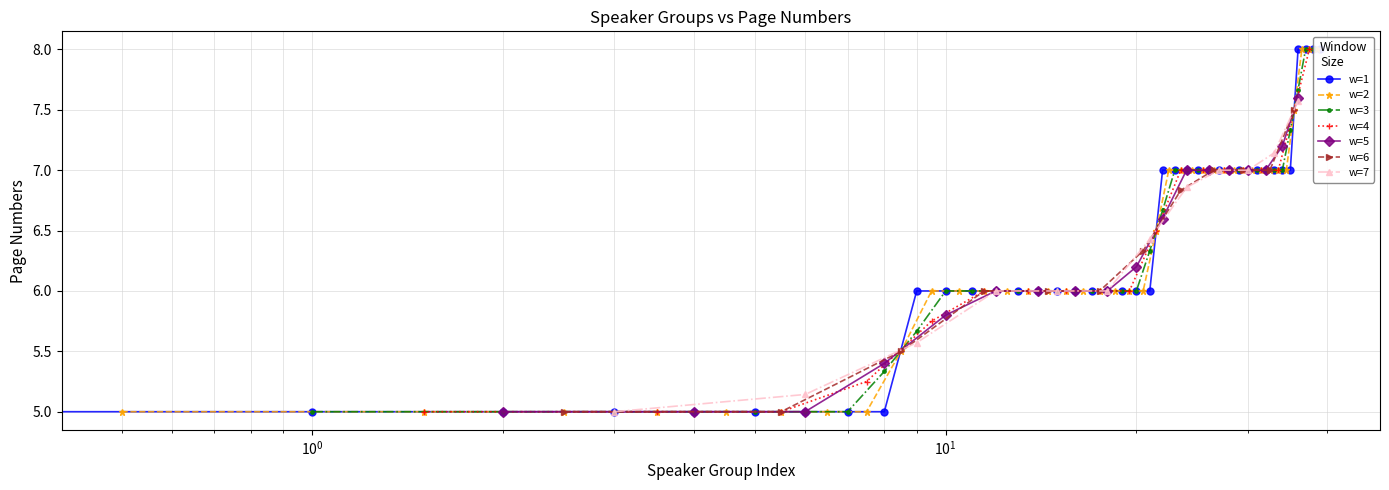

Count the values in the range 6 to 7.

27